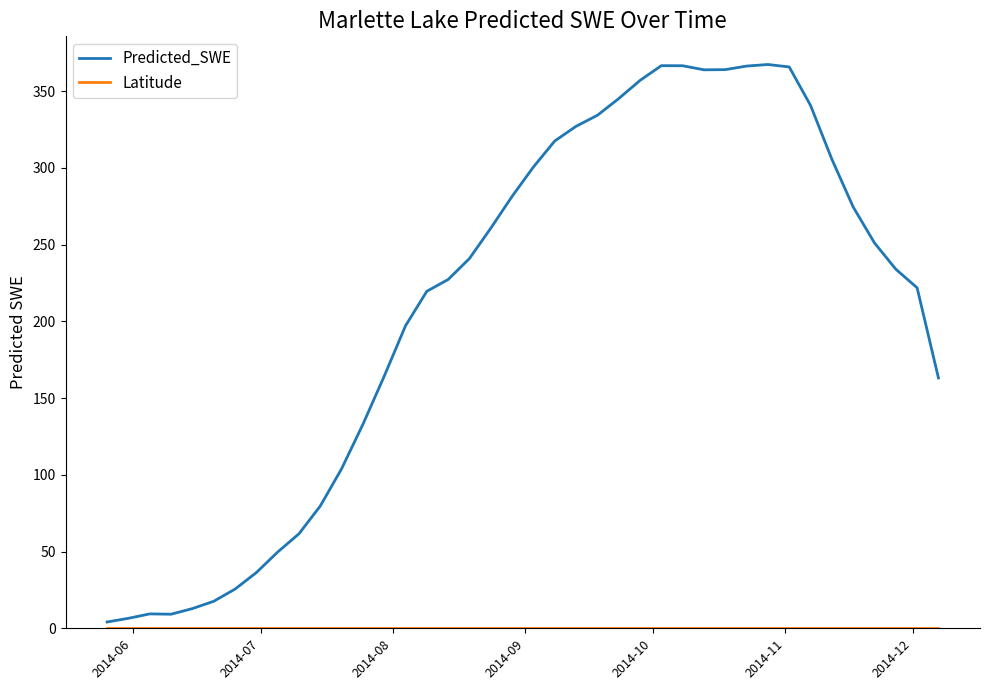

What is the greatest value displayed?

367.4